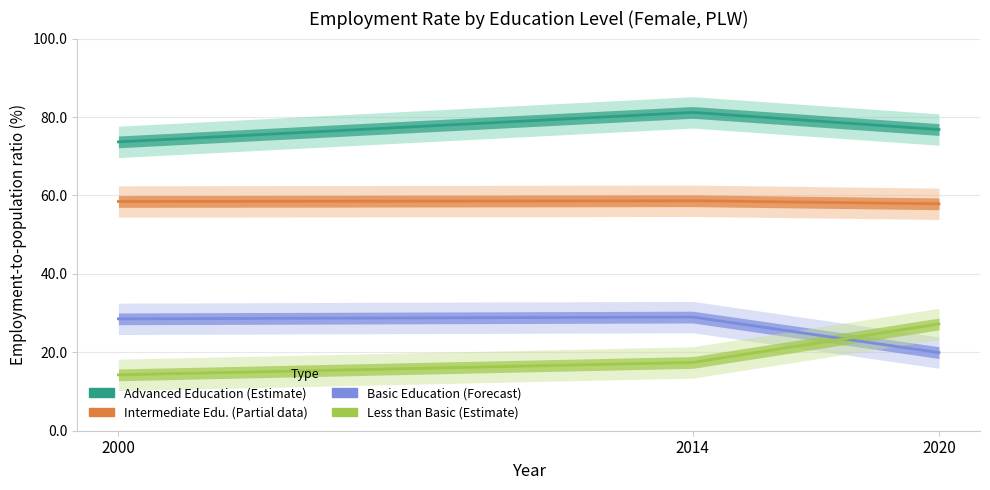

What is the minimum value for edu_aggregate_int?

57.9